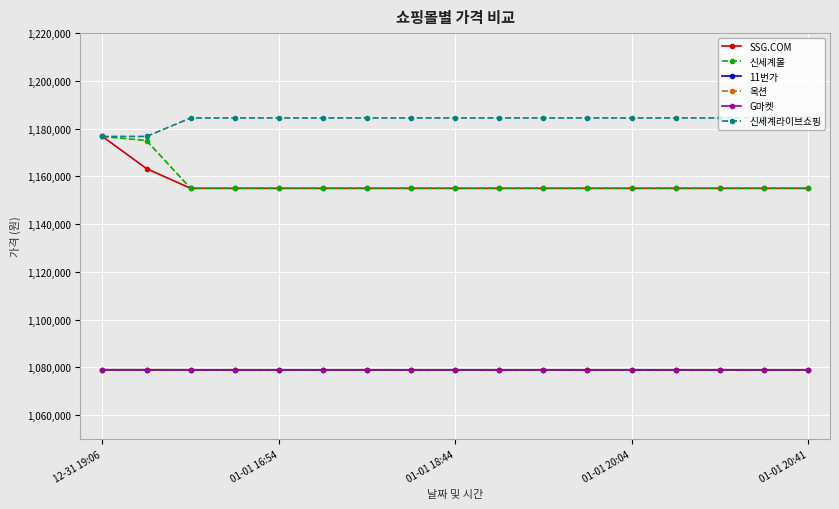

At which label is G마켓 closest to 1078980?

12-31 19:06